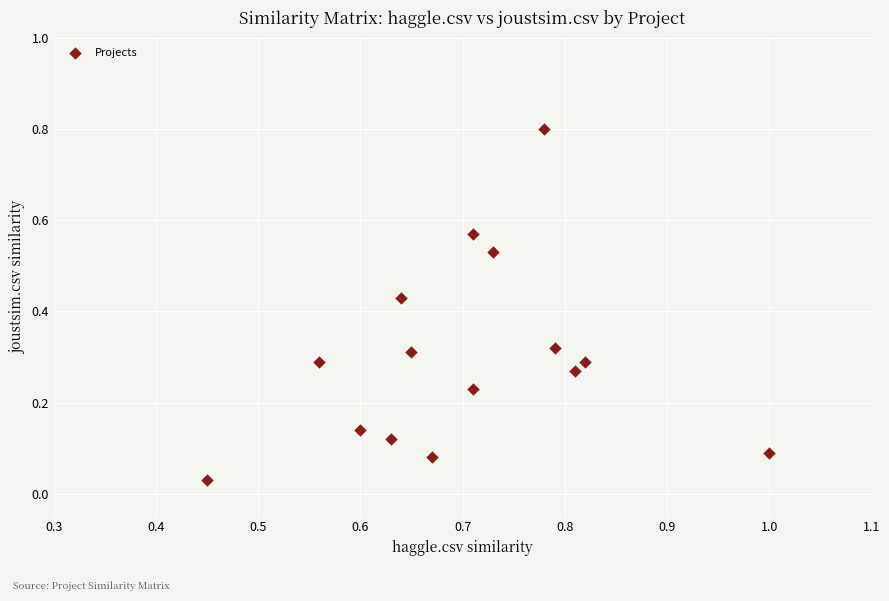

What is the range of Y values (max minus min)?

0.8